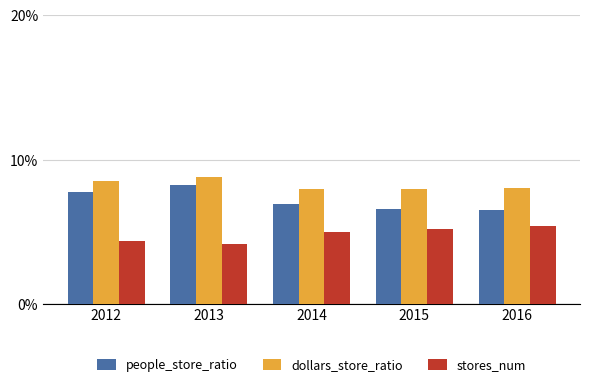

Rank the series by their average value, from highest to lowest.

dollars_store_ratio, people_store_ratio, stores_num